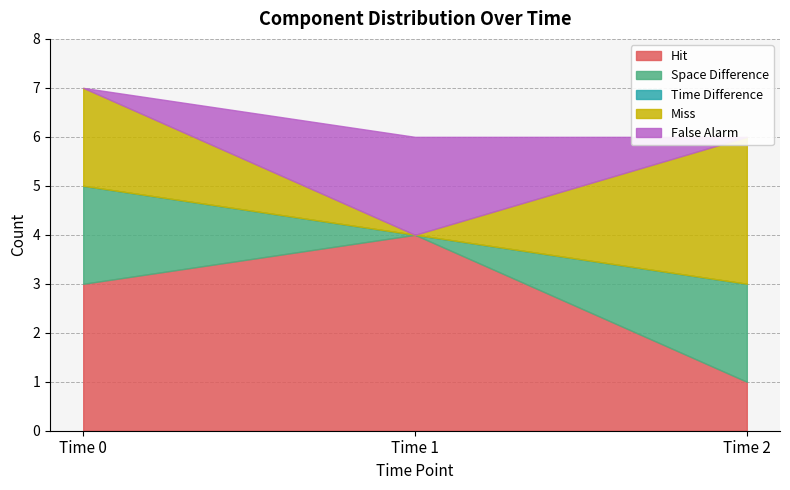

At which category is the sum across all series the highest?

Time 0